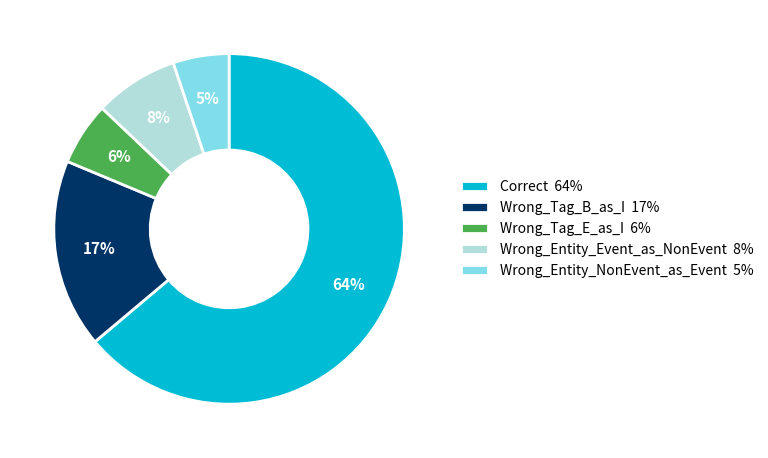

What percentage is the Wrong_Entity_Event_as_NonEvent slice, to the nearest percent?

8%